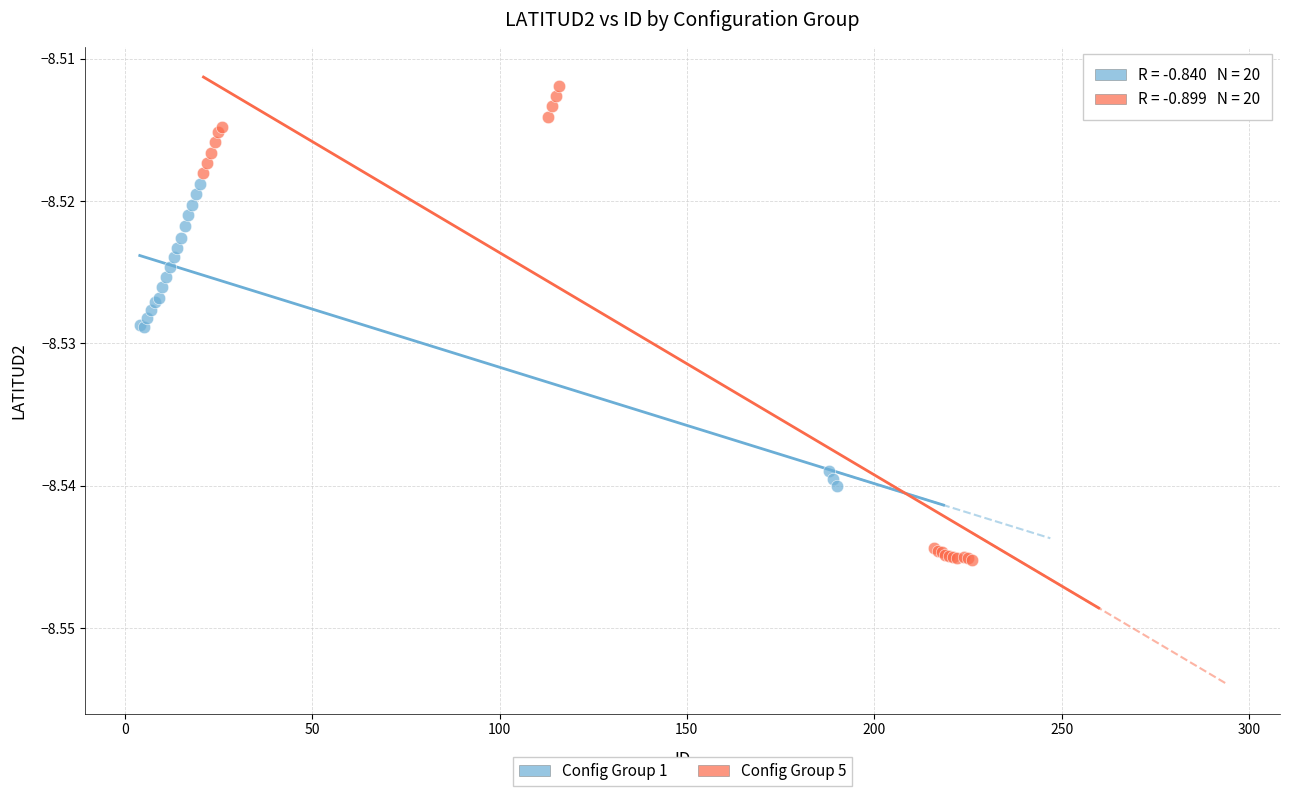

What are all the series names shown in the legend?

Config Group 1, Config Group 5